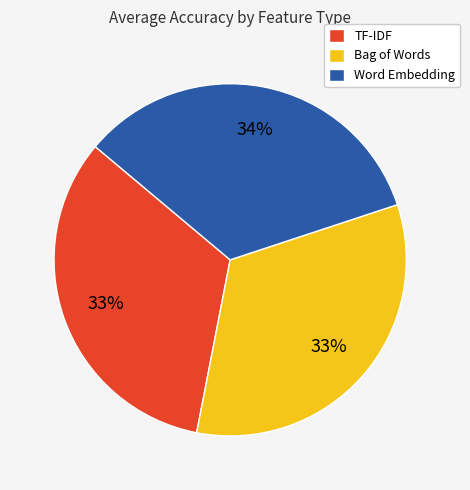

The Word Embedding slice represents 34% of the pie. True or false?

True